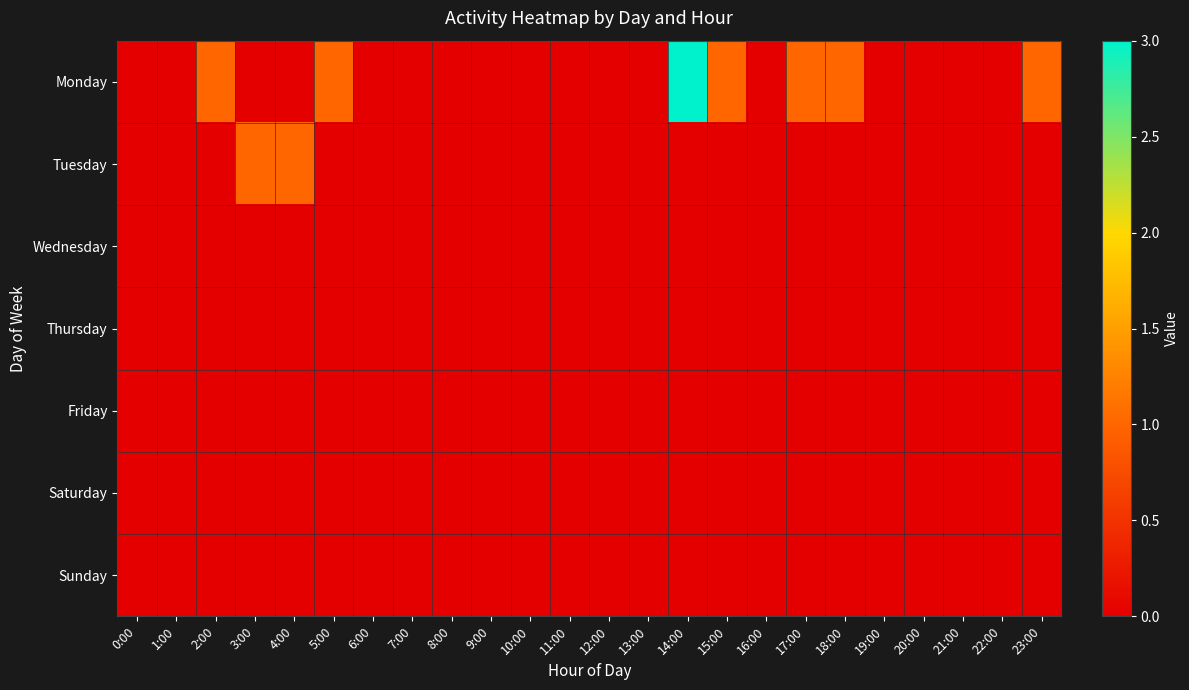

Rank the series by their maximum value, from highest to lowest.

Monday, Tuesday, Wednesday, Thursday, Friday, Saturday, Sunday